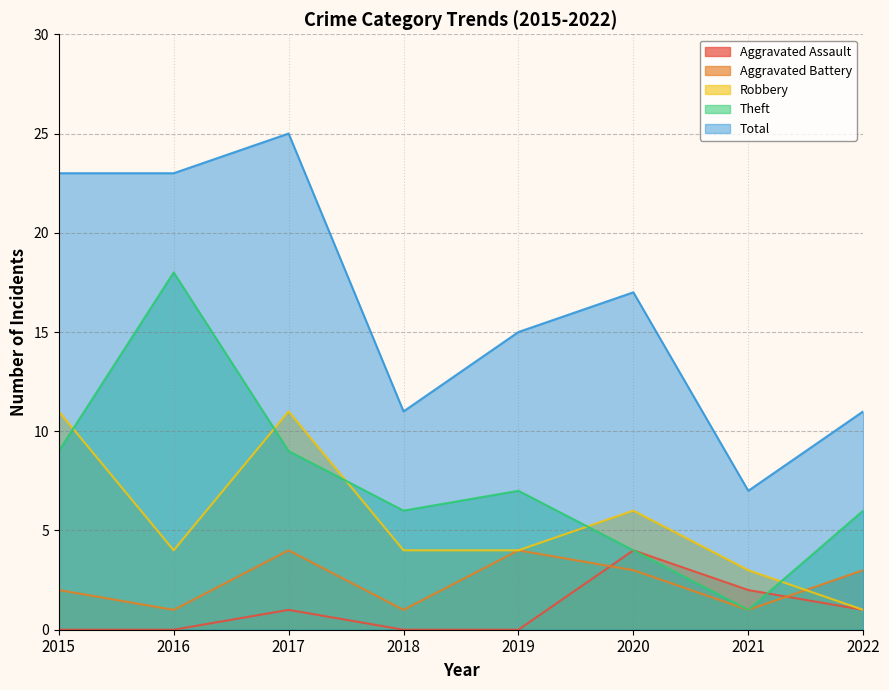

Which series changed the most between 2015 and 2017?

Aggravated Battery